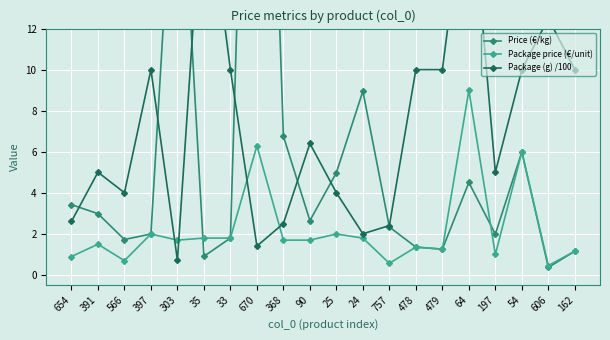

The Package price (€/unit) series shows 1.6 at 654. True or false?

False